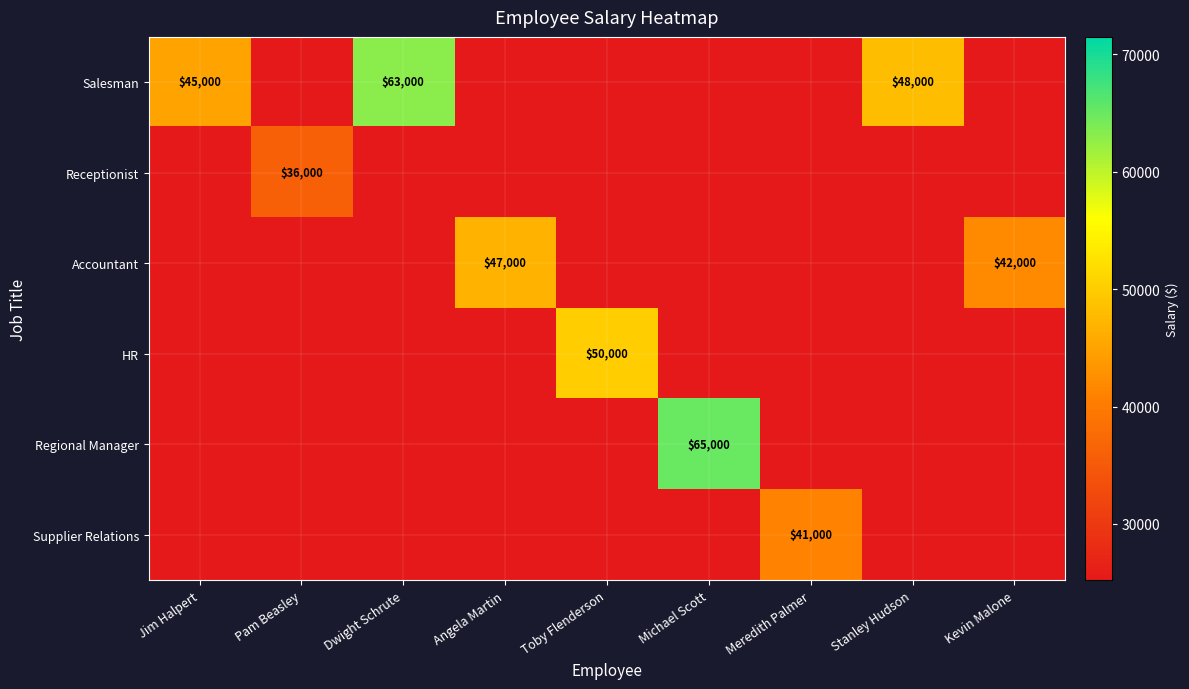

The value of Salesman at Dwight Schrute is 63000. True or false?

True